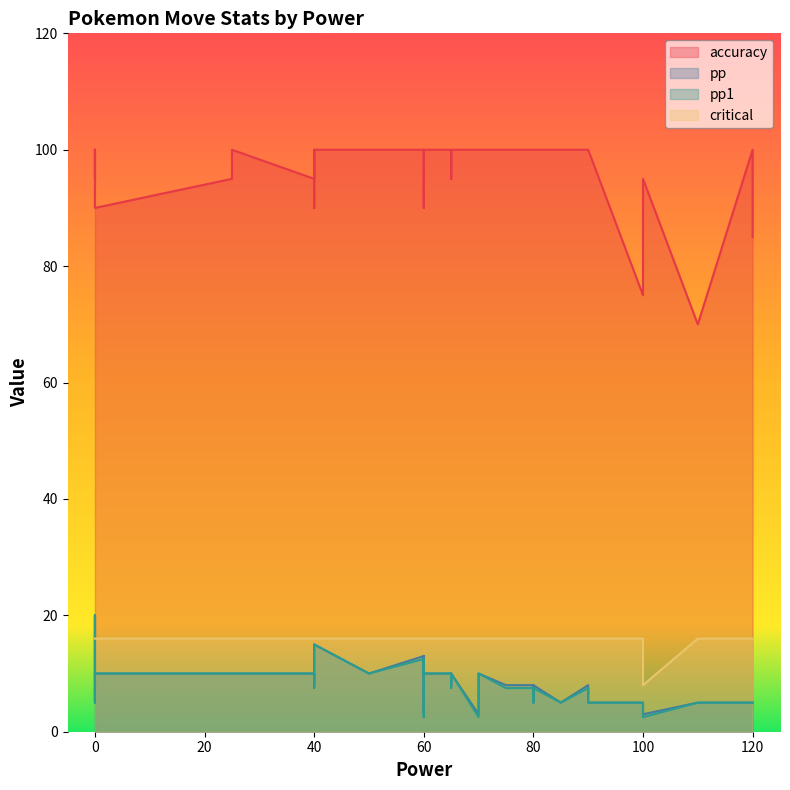

Rank the categories by accuracy value from lowest to highest.

110, 100, 120, 40, 60, 0, 40, 25, 0, 100, 65, 60, 90, 80, 75, 60, 50, 25, 70, 80, 60, 80, 0, 60, 65, 0, 40, 70, 60, 80, 60, 80, 0, 90, 85, 120, 80, 60, 65, 40